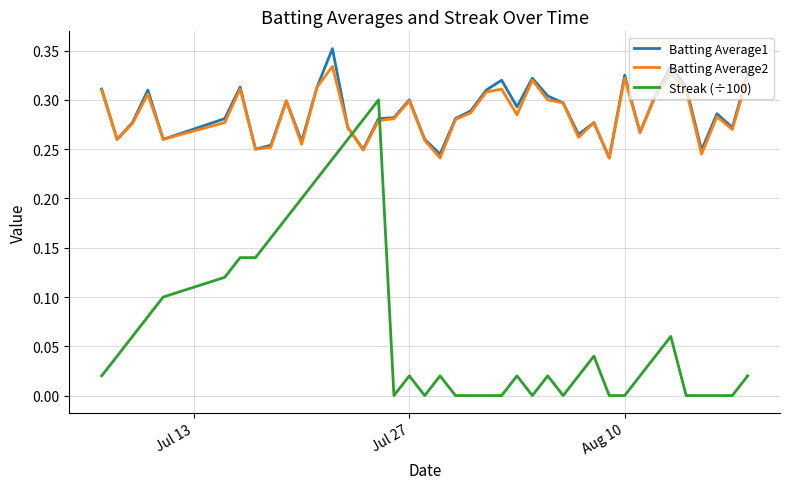

Which series has the largest range (max minus min)?

Streak (÷100)